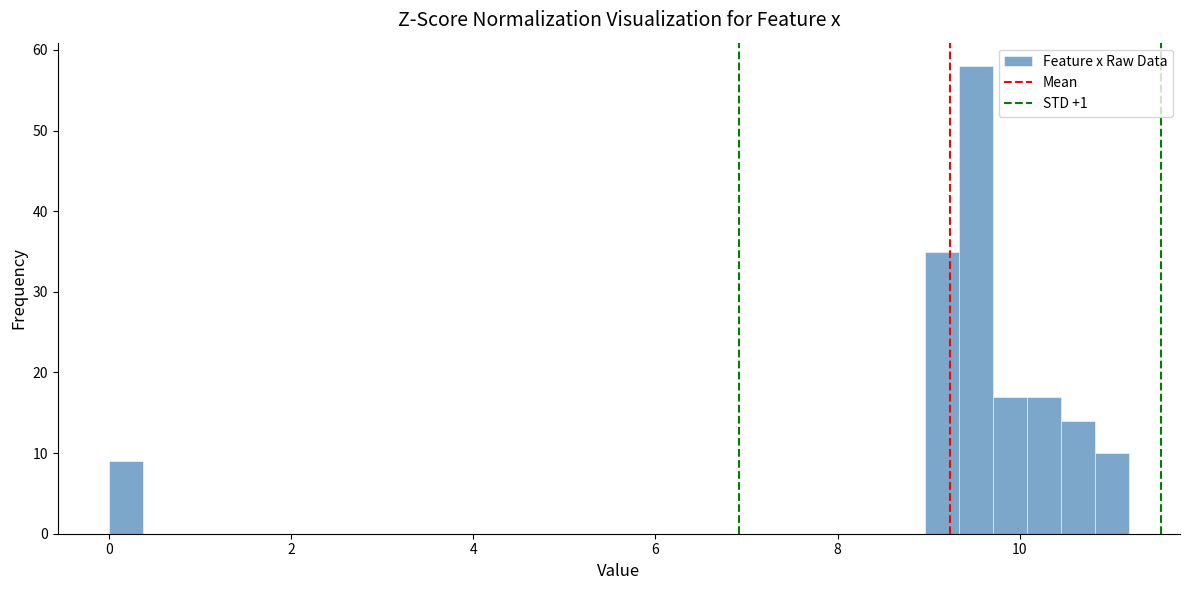

Around what value on the x-axis is the tallest bar? Give the approximate position of its centre, as read against the axis.

9.6